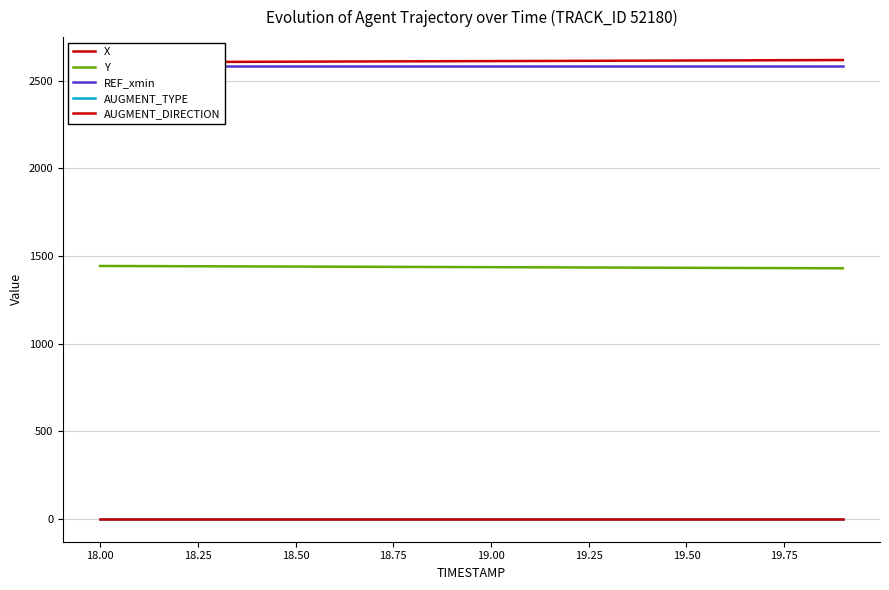

What are all the series names shown in the legend?

X, Y, REF_xmin, AUGMENT_TYPE, AUGMENT_DIRECTION